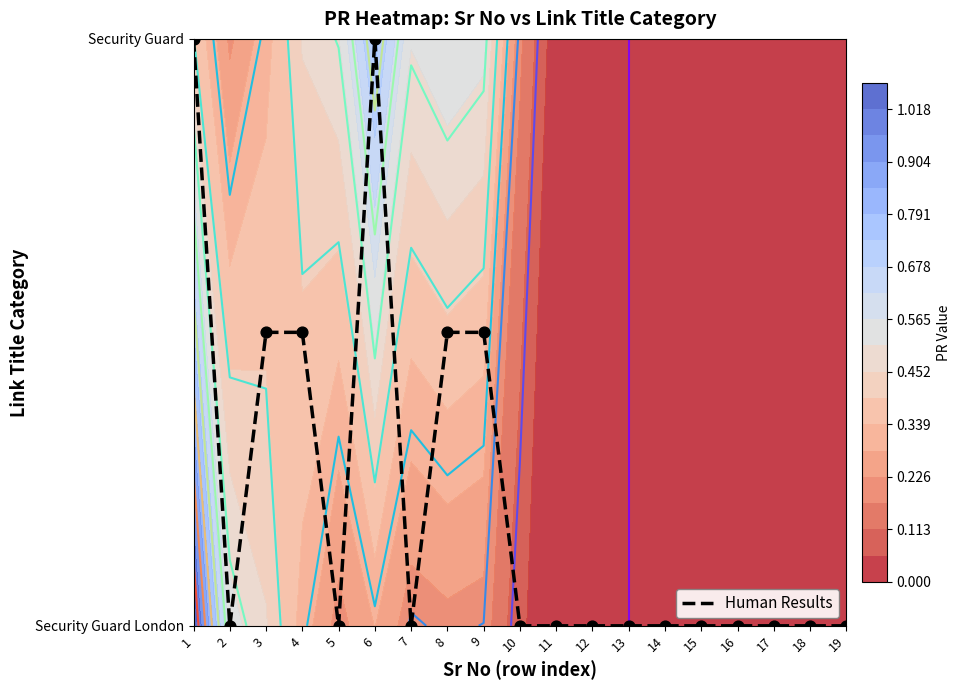

True or false: the data shows -0.5 at 16.

False